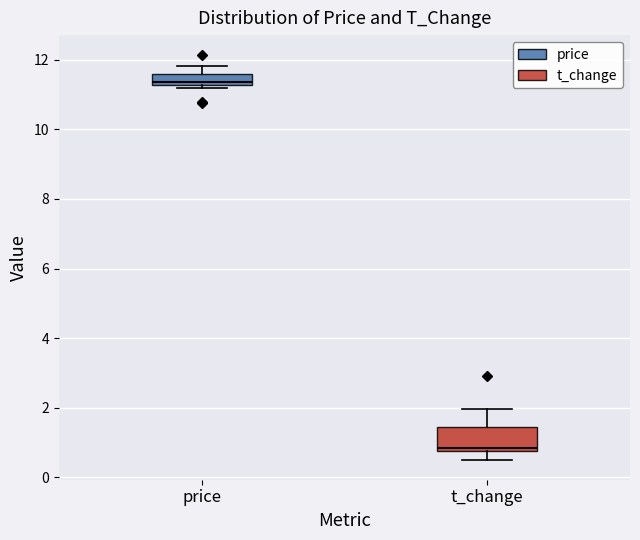

Which box has the lowest median line?

t_change